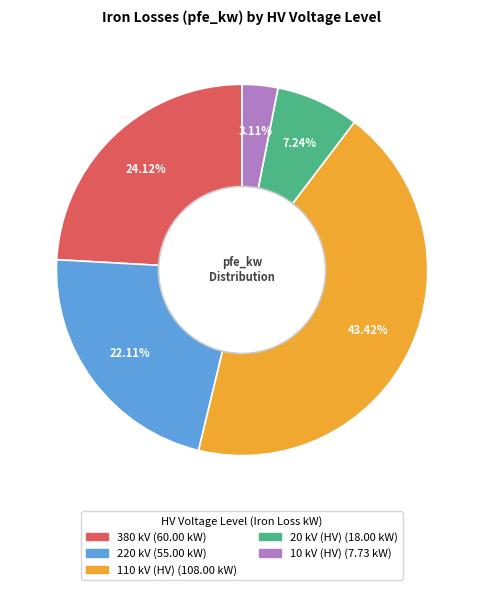

Does any single category account for the majority?

No